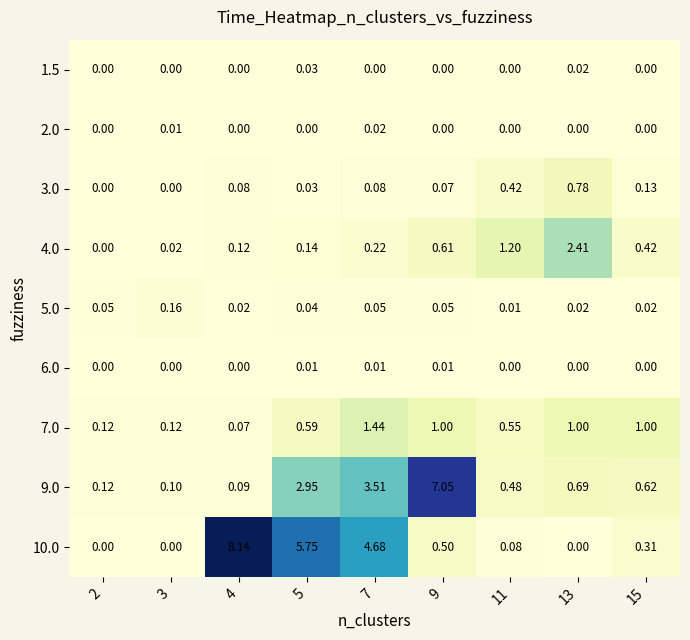

What is the greatest value displayed?

8.1